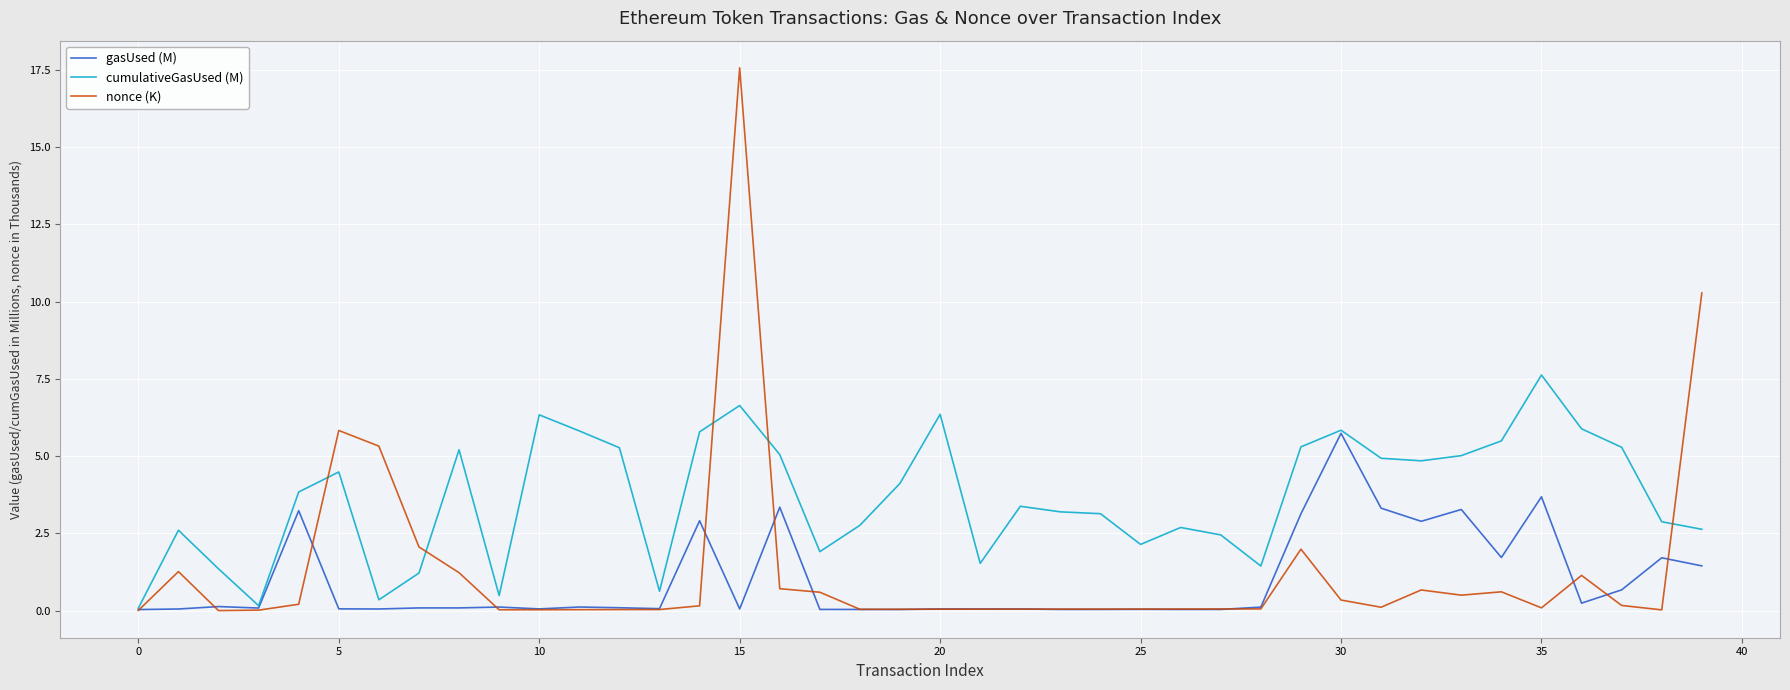

Rank the series by their maximum value, from highest to lowest.

nonce (K), cumulativeGasUsed (M), gasUsed (M)